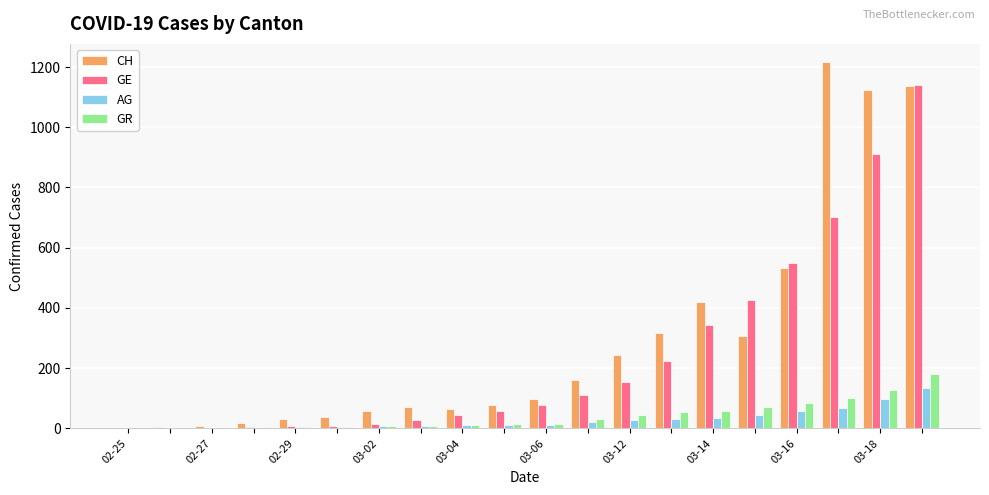

What is the greatest value displayed?

1216